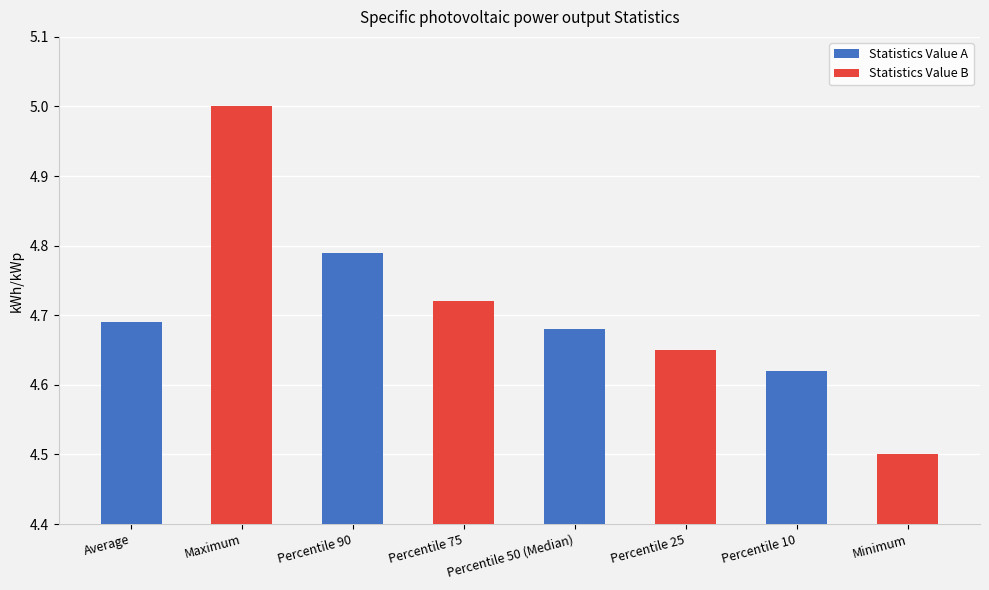

What is the difference between the maximum and minimum values?

0.5